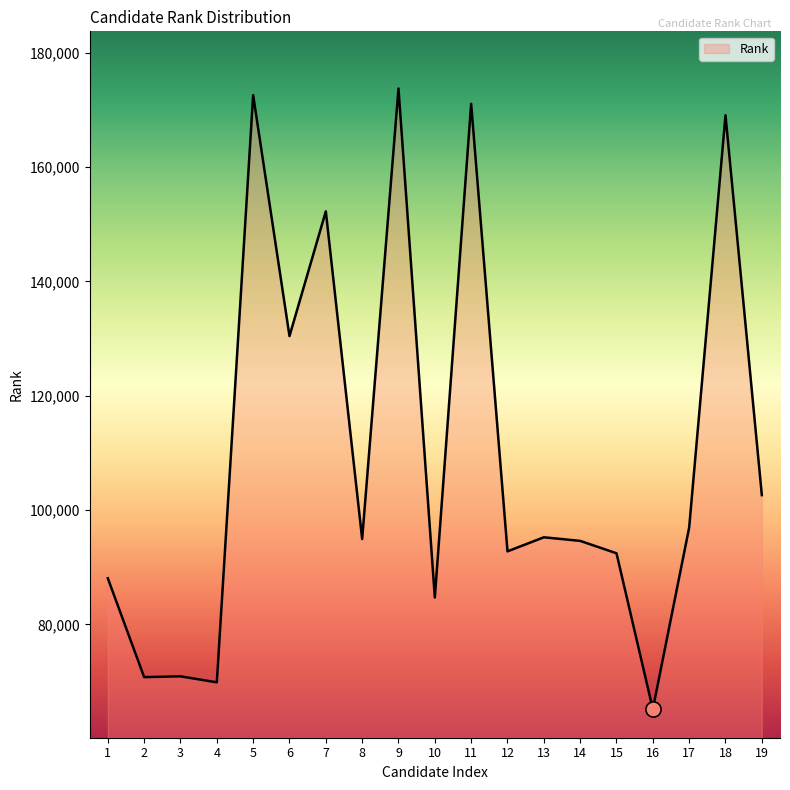

Between 10 and 14, which is larger?

14